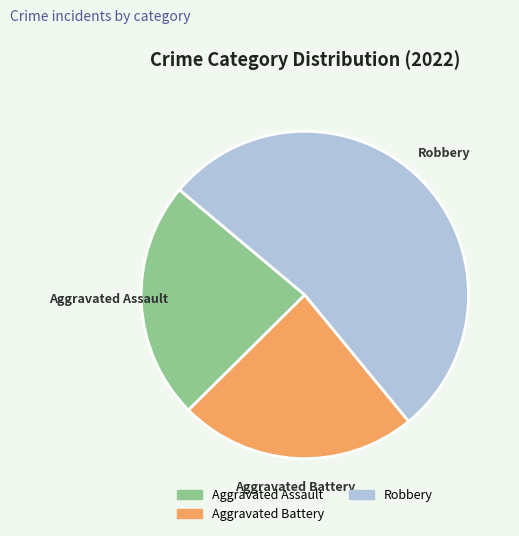

Between Robbery and Aggravated Assault, which is larger?

Robbery